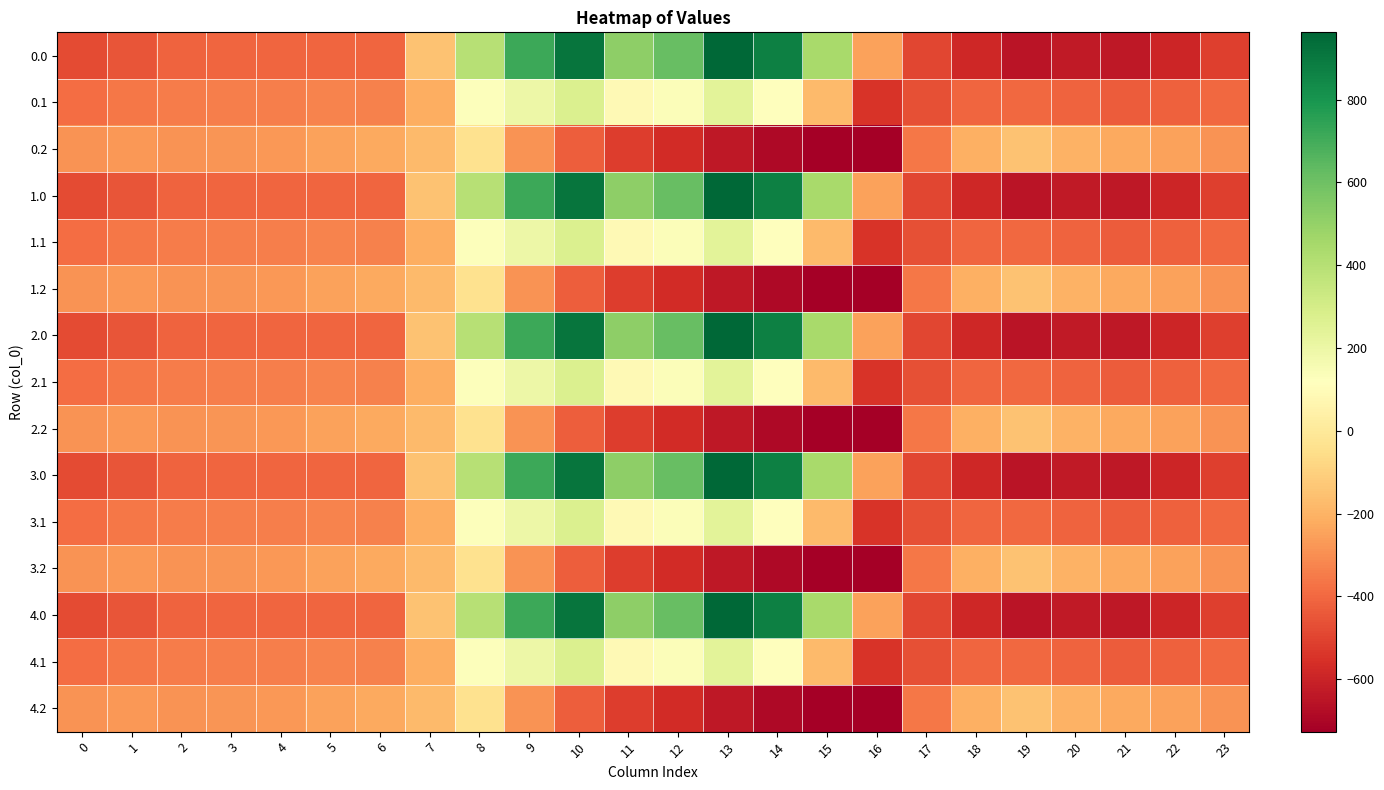

Reading left to right, list all the values displayed in this chart.

0.0: 0=-482.0	1=-449.5	2=-410.3	3=-404.4	4=-404.9	5=-403.8	6=-408.0	7=-150.1	8=395.3	9=716.9	10=916.2	11=516.0	12=619.4	13=962.7	14=870.3	15=443.0	16=-250.9	17=-494.8	18=-586.7	19=-649.2	20=-629.9	21=-638.4	22=-592.3	23=-511.3
0.1: 0=-384.6	1=-361.1	2=-347.9	3=-342.7	4=-339.6	5=-325.7	6=-332.2	7=-217.1	8=125.2	9=191.1	10=274.1	11=87.0	12=134.6	13=241.5	14=113.7	15=-173.1	16=-547.3	17=-466.6	18=-405.4	19=-400.2	20=-414.5	21=-432.4	22=-419.9	23=-399.4
0.2: 0=-287.1	1=-272.7	2=-285.5	3=-281.0	4=-274.4	5=-245.0	6=-228.8	7=-176.6	8=-35.3	9=-288.5	10=-423.5	11=-520.6	12=-571.2	13=-640.4	14=-687.4	15=-725.8	16=-726.6	17=-362.4	18=-210.0	19=-151.0	20=-199.2	21=-226.4	22=-247.4	23=-287.5
1.0: 0=-482.0	1=-449.5	2=-410.3	3=-404.4	4=-404.9	5=-403.8	6=-408.0	7=-150.1	8=395.3	9=716.9	10=916.2	11=516.0	12=619.4	13=962.7	14=870.3	15=443.0	16=-250.9	17=-494.8	18=-586.7	19=-649.2	20=-629.9	21=-638.4	22=-592.3	23=-511.3
1.1: 0=-384.6	1=-361.1	2=-347.9	3=-342.7	4=-339.6	5=-325.7	6=-332.2	7=-217.1	8=125.2	9=191.1	10=274.1	11=87.0	12=134.6	13=241.5	14=113.7	15=-173.1	16=-547.3	17=-466.6	18=-405.4	19=-400.2	20=-414.5	21=-432.4	22=-419.9	23=-399.4
1.2: 0=-287.1	1=-272.7	2=-285.5	3=-281.0	4=-274.4	5=-245.0	6=-228.8	7=-176.6	8=-35.3	9=-288.5	10=-423.5	11=-520.6	12=-571.2	13=-640.4	14=-687.4	15=-725.8	16=-726.6	17=-362.4	18=-210.0	19=-151.0	20=-199.2	21=-226.4	22=-247.4	23=-287.5
2.0: 0=-482.0	1=-449.5	2=-410.3	3=-404.4	4=-404.9	5=-403.8	6=-408.0	7=-150.1	8=395.3	9=716.9	10=916.2	11=516.0	12=619.4	13=962.7	14=870.3	15=443.0	16=-250.9	17=-494.8	18=-586.7	19=-649.2	20=-629.9	21=-638.4	22=-592.3	23=-511.3
2.1: 0=-384.6	1=-361.1	2=-347.9	3=-342.7	4=-339.6	5=-325.7	6=-332.2	7=-217.1	8=125.2	9=191.1	10=274.1	11=87.0	12=134.6	13=241.5	14=113.7	15=-173.1	16=-547.3	17=-466.6	18=-405.4	19=-400.2	20=-414.5	21=-432.4	22=-419.9	23=-399.4
2.2: 0=-287.1	1=-272.7	2=-285.5	3=-281.0	4=-274.4	5=-245.0	6=-228.8	7=-176.6	8=-35.3	9=-288.5	10=-423.5	11=-520.6	12=-571.2	13=-640.4	14=-687.4	15=-725.8	16=-726.6	17=-362.4	18=-210.0	19=-151.0	20=-199.2	21=-226.4	22=-247.4	23=-287.5
3.0: 0=-482.0	1=-449.5	2=-410.3	3=-404.4	4=-404.9	5=-403.8	6=-408.0	7=-150.1	8=395.3	9=716.9	10=916.2	11=516.0	12=619.4	13=962.7	14=870.3	15=443.0	16=-250.9	17=-494.8	18=-586.7	19=-649.2	20=-629.9	21=-638.4	22=-592.3	23=-511.3
3.1: 0=-384.6	1=-361.1	2=-347.9	3=-342.7	4=-339.6	5=-325.7	6=-332.2	7=-217.1	8=125.2	9=191.1	10=274.1	11=87.0	12=134.6	13=241.5	14=113.7	15=-173.1	16=-547.3	17=-466.6	18=-405.4	19=-400.2	20=-414.5	21=-432.4	22=-419.9	23=-399.4
3.2: 0=-287.1	1=-272.7	2=-285.5	3=-281.0	4=-274.4	5=-245.0	6=-228.8	7=-176.6	8=-35.3	9=-288.5	10=-423.5	11=-520.6	12=-571.2	13=-640.4	14=-687.4	15=-725.8	16=-726.6	17=-362.4	18=-210.0	19=-151.0	20=-199.2	21=-226.4	22=-247.4	23=-287.5
4.0: 0=-482.0	1=-449.5	2=-410.3	3=-404.4	4=-404.9	5=-403.8	6=-408.0	7=-150.1	8=395.3	9=716.9	10=916.2	11=516.0	12=619.4	13=962.7	14=870.3	15=443.0	16=-250.9	17=-494.8	18=-586.7	19=-649.2	20=-629.9	21=-638.4	22=-592.3	23=-511.3
4.1: 0=-384.6	1=-361.1	2=-347.9	3=-342.7	4=-339.6	5=-325.7	6=-332.2	7=-217.1	8=125.2	9=191.1	10=274.1	11=87.0	12=134.6	13=241.5	14=113.7	15=-173.1	16=-547.3	17=-466.6	18=-405.4	19=-400.2	20=-414.5	21=-432.4	22=-419.9	23=-399.4
4.2: 0=-287.1	1=-272.7	2=-285.5	3=-281.0	4=-274.4	5=-245.0	6=-228.8	7=-176.6	8=-35.3	9=-288.5	10=-423.5	11=-520.6	12=-571.2	13=-640.4	14=-687.4	15=-725.8	16=-726.6	17=-362.4	18=-210.0	19=-151.0	20=-199.2	21=-226.4	22=-247.4	23=-287.5